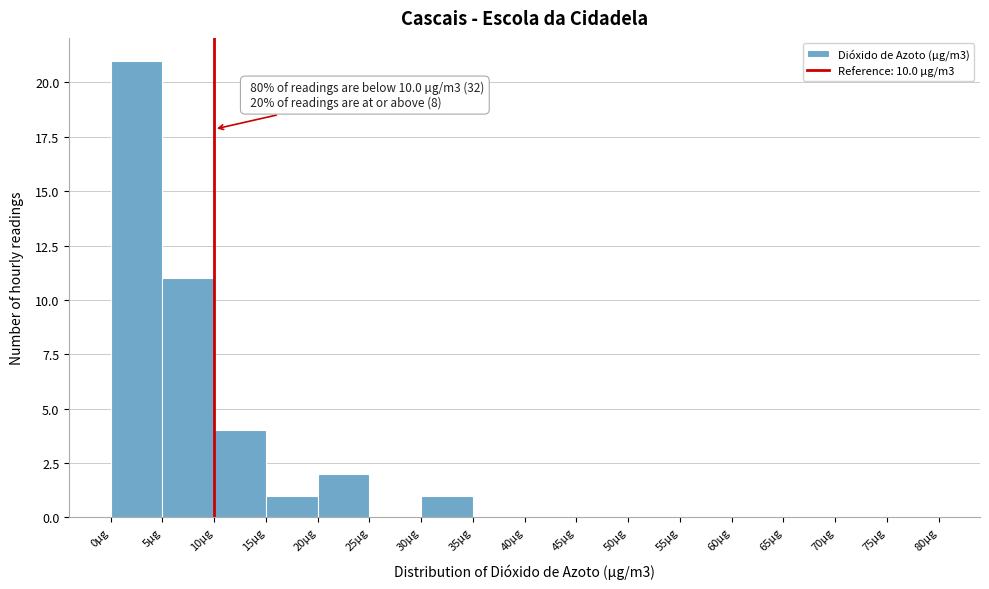

Which range on the x-axis has the tallest bar?

0 to 5